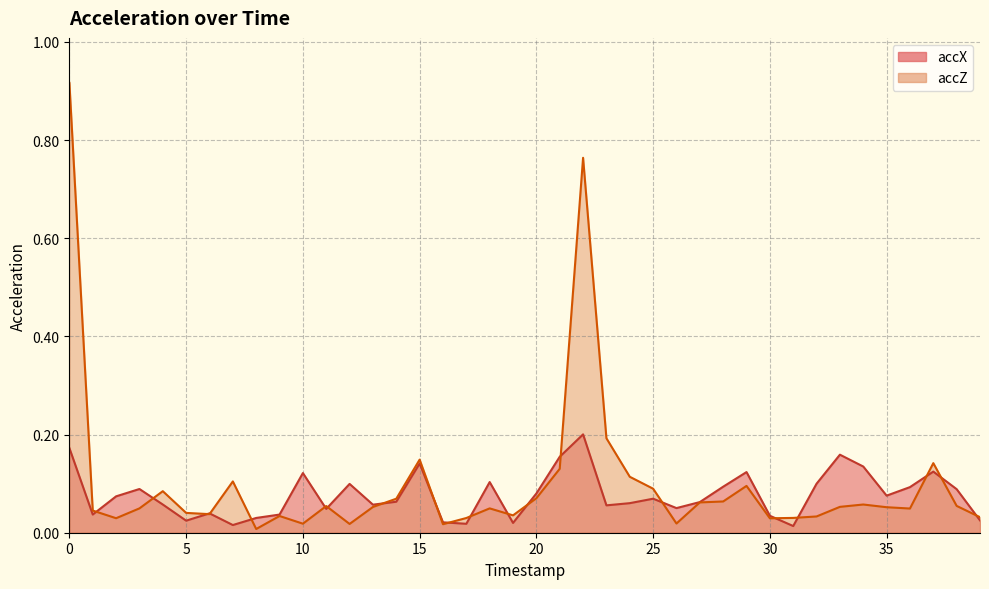

How many intersections are there between accZ and accX?

20